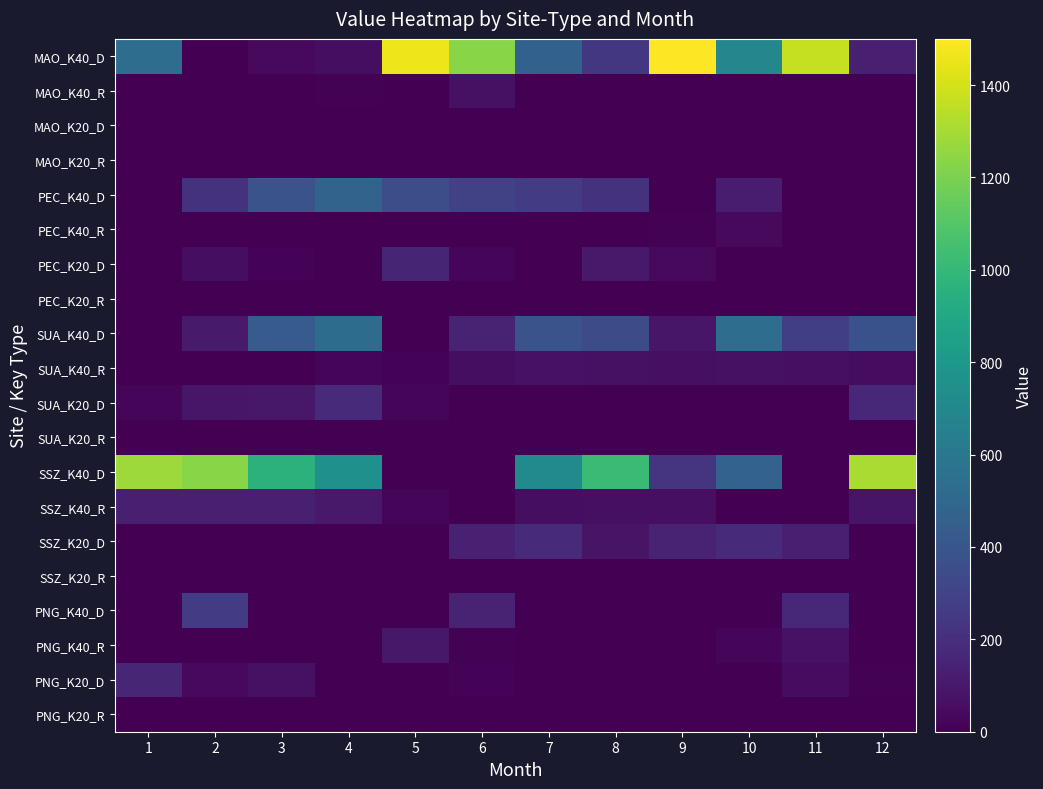

Rank the series at 9 from lowest to highest value.

MAO_K40_R, MAO_K20_D, MAO_K20_R, PEC_K40_D, PEC_K20_R, SUA_K20_D, SUA_K20_R, SSZ_K20_R, PNG_K40_D, PNG_K40_R, PNG_K20_D, PNG_K20_R, PEC_K40_R, PEC_K20_D, SUA_K40_R, SSZ_K40_R, SUA_K40_D, SSZ_K20_D, SSZ_K40_D, MAO_K40_D